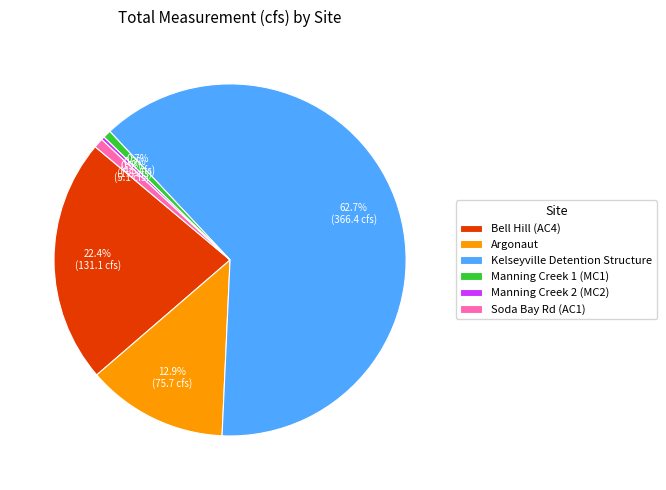

To the nearest percent, what is the average slice percentage?

17%